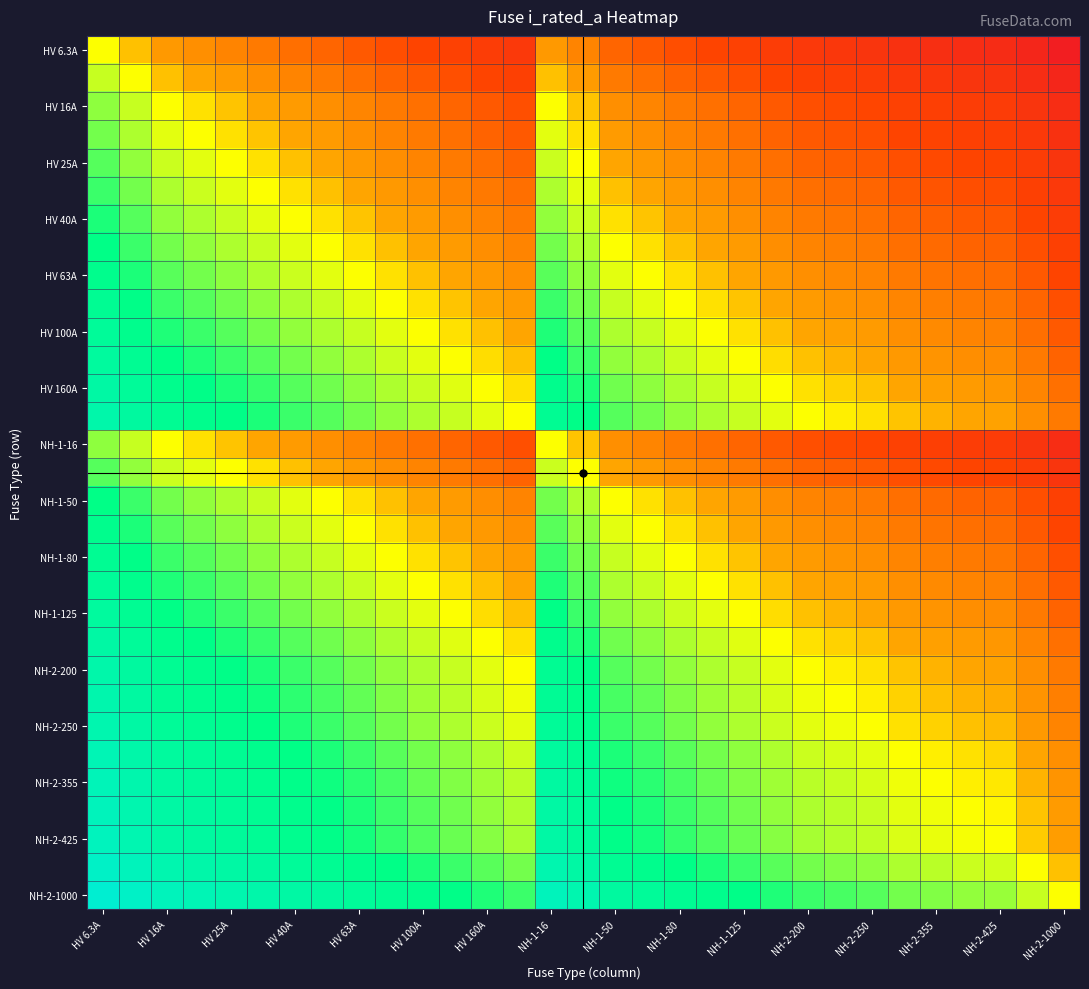

At how many categories does at least one series exceed 0?

30